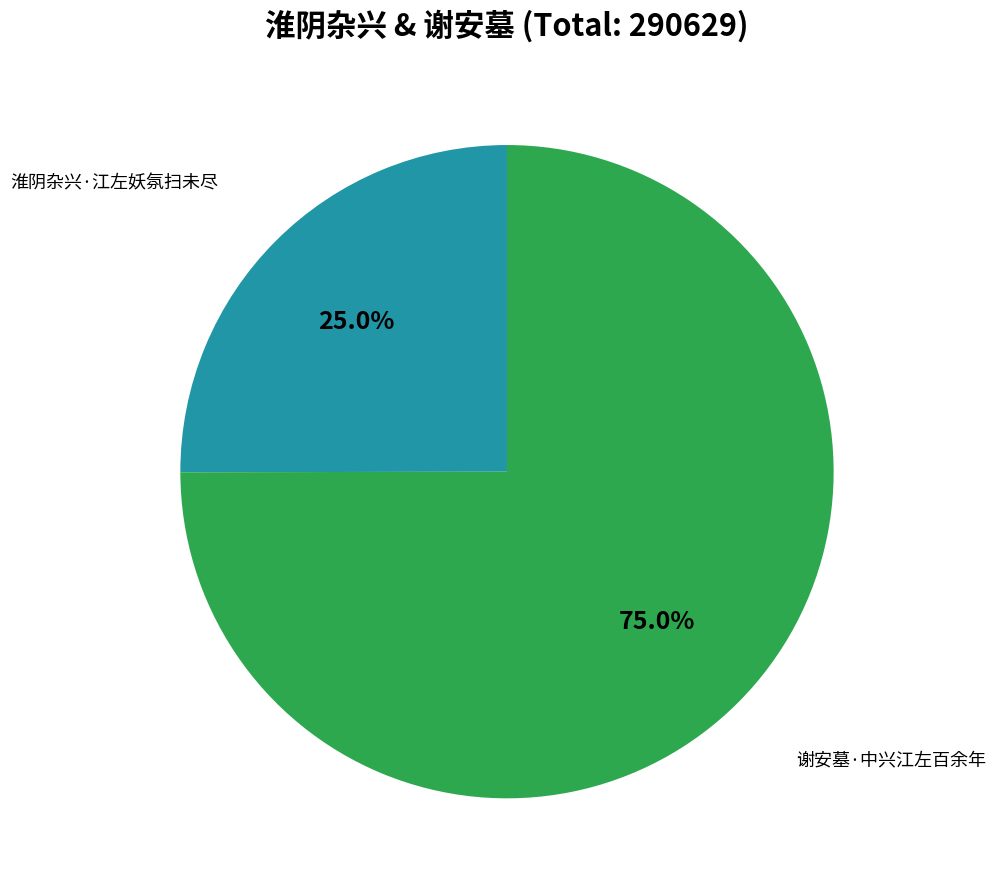

How many segments does this pie chart have?

2